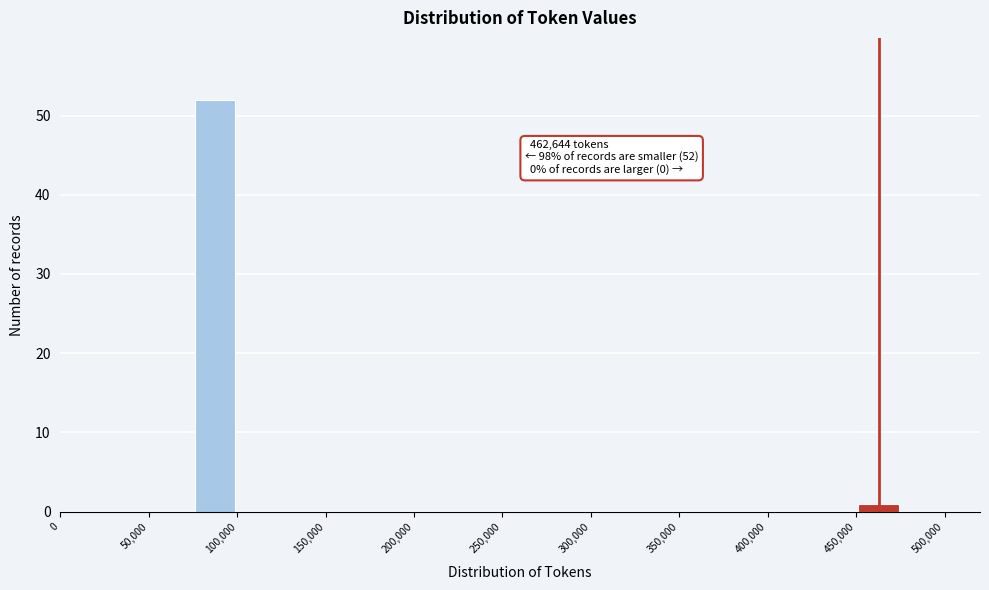

Which range on the x-axis has the tallest bar?

75000 to 100000